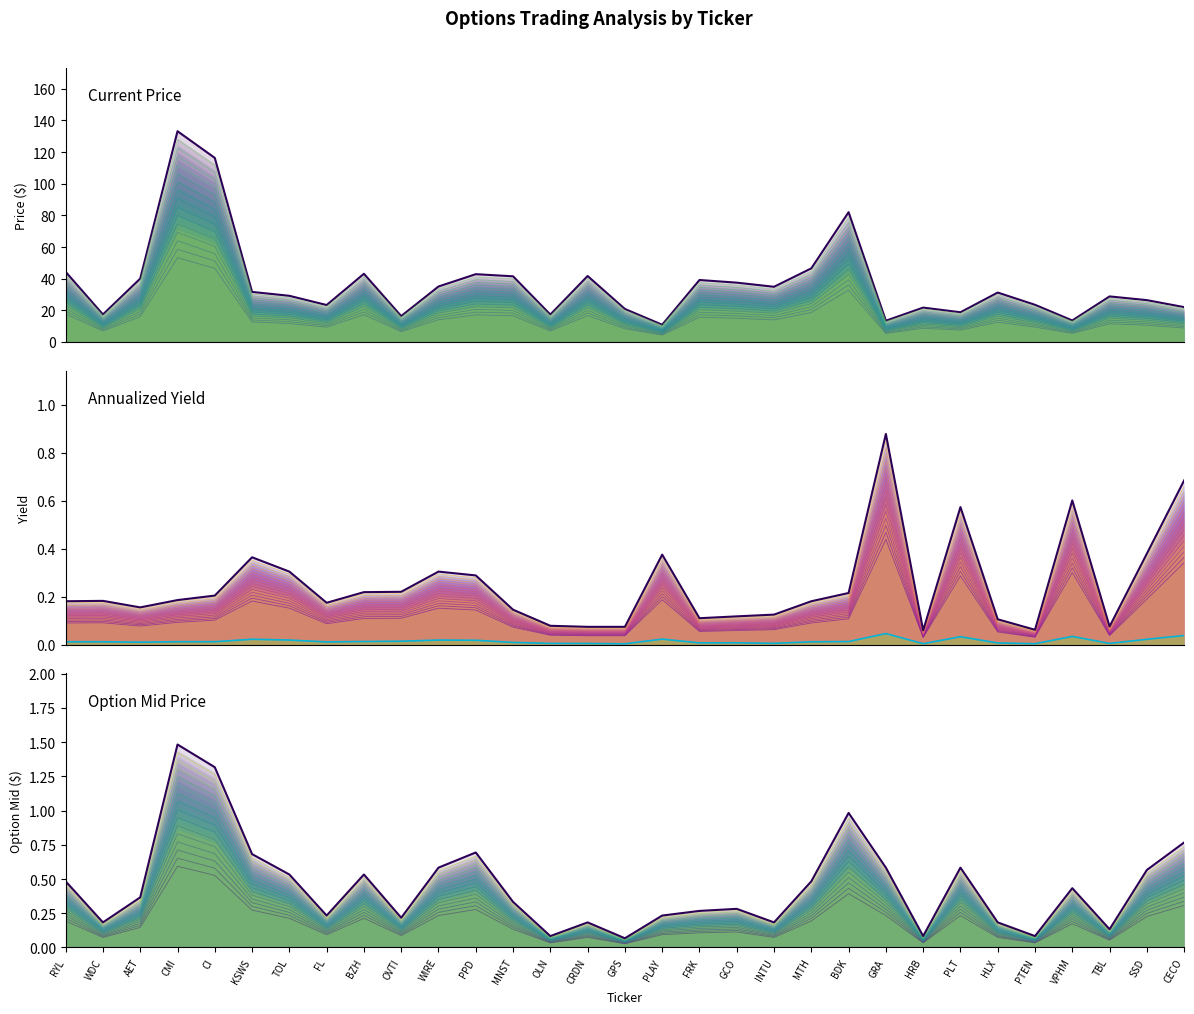

True or false: c_mid has a value of 0.4 at KSWS.

False